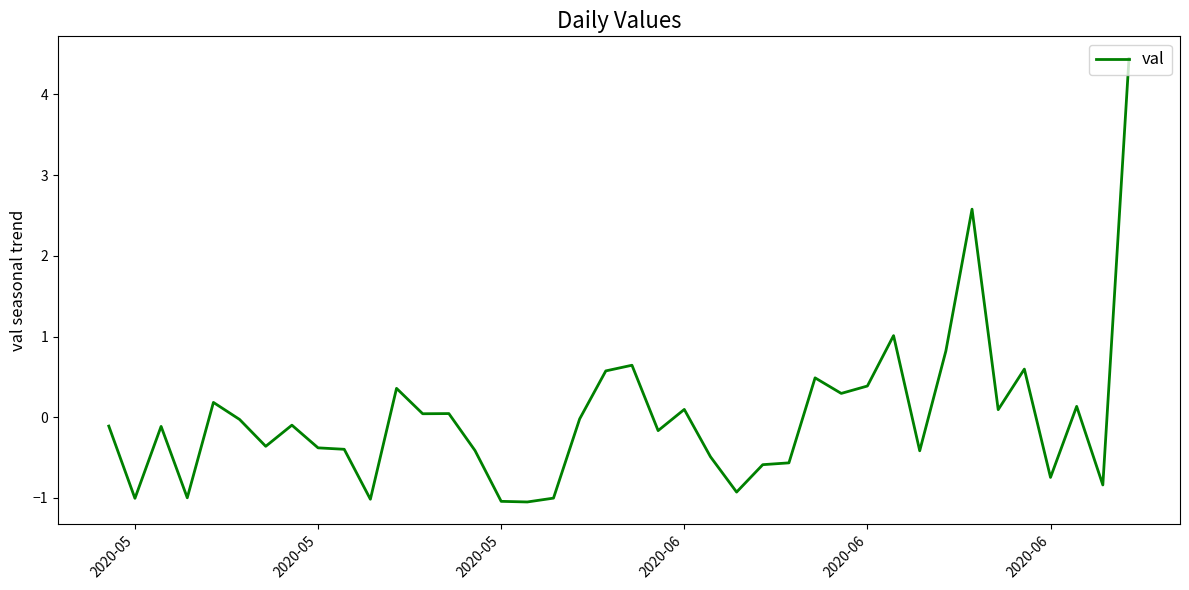

What is the greatest value displayed?

4.4